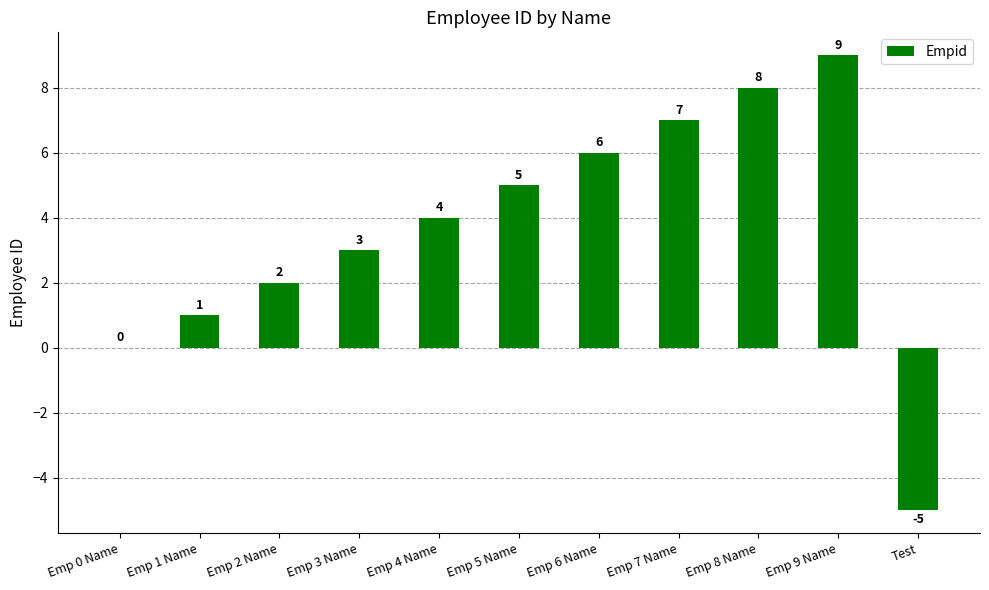

Reading left to right, list all the values displayed in this chart.

0	1	2	3	4	5	6	7	8	9	-5